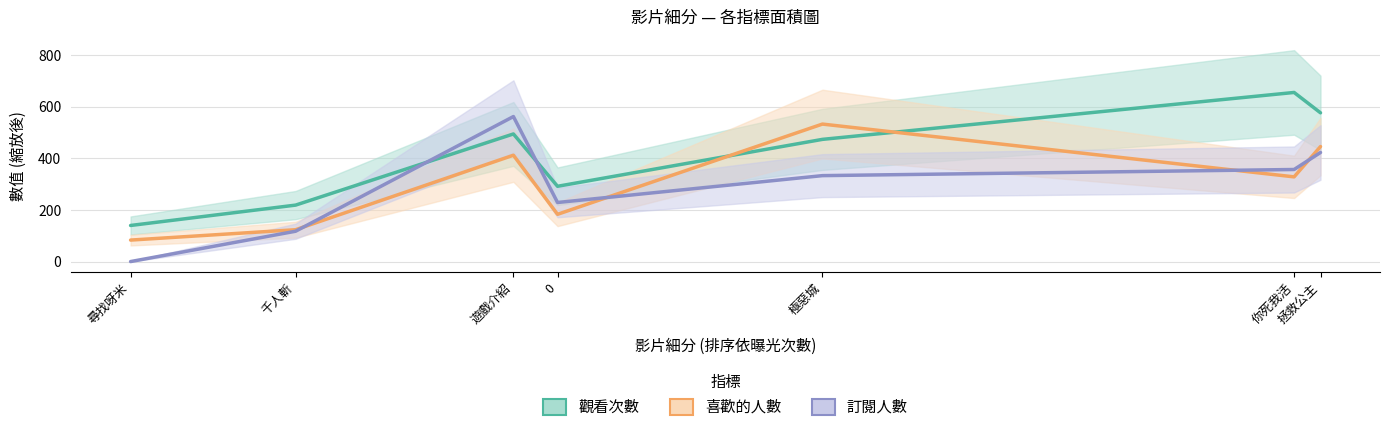

What is the sum of all 觀看次數 values?

2853.0